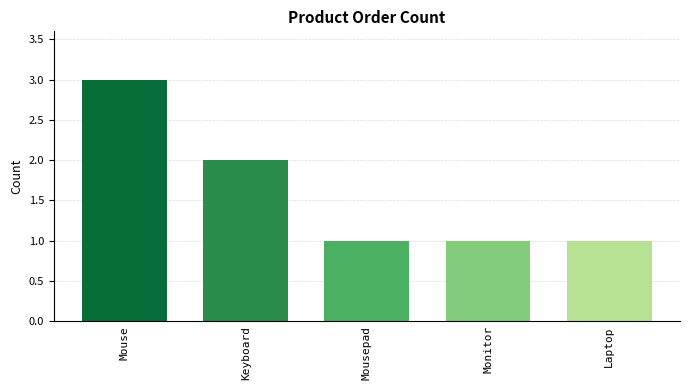

What is the maximum value shown in the chart?

3